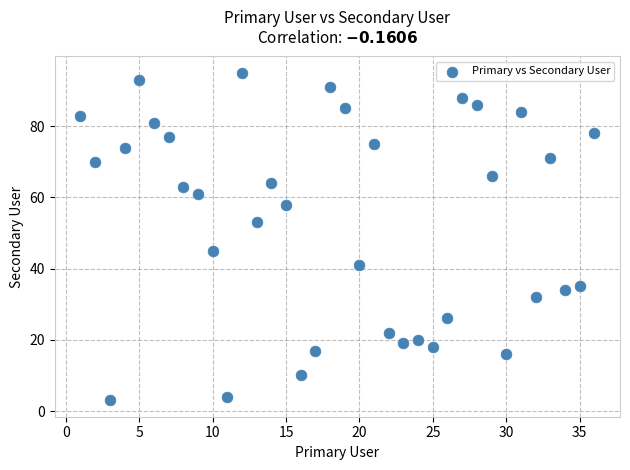

What is the range of Y values (max minus min)?

92